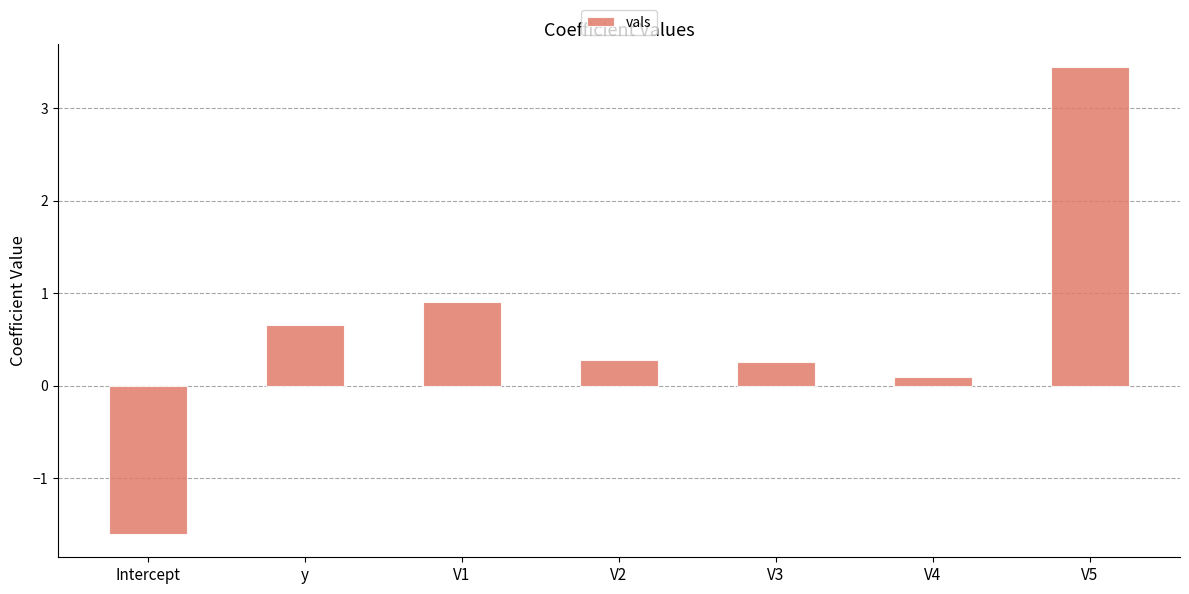

What is the average value?

0.6